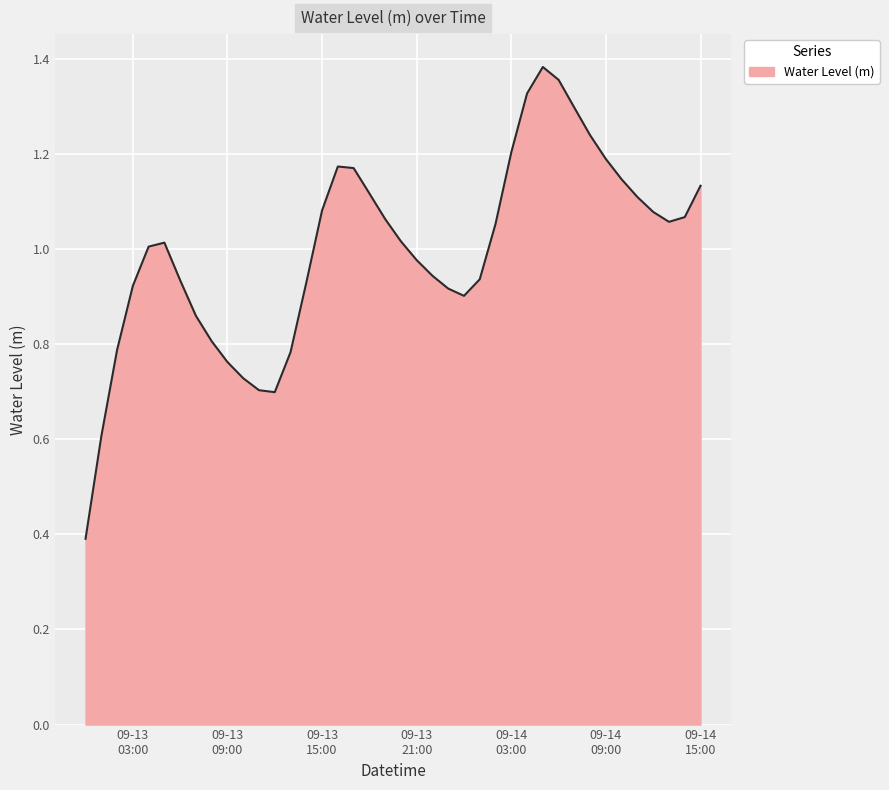

What is the smallest value displayed?

0.4